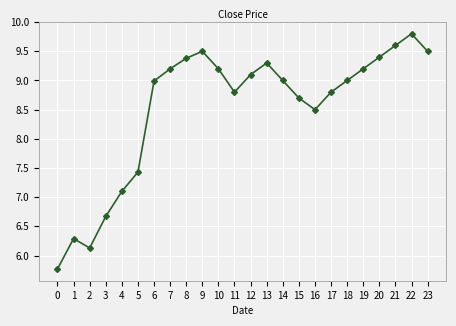

What is the average value?

8.5